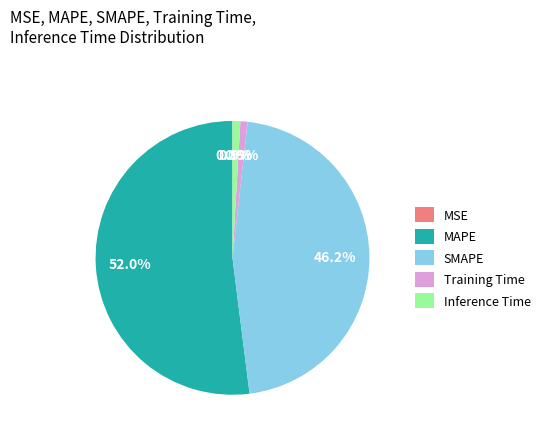

What is the total percentage of Inference Time and Training Time?

1.8%